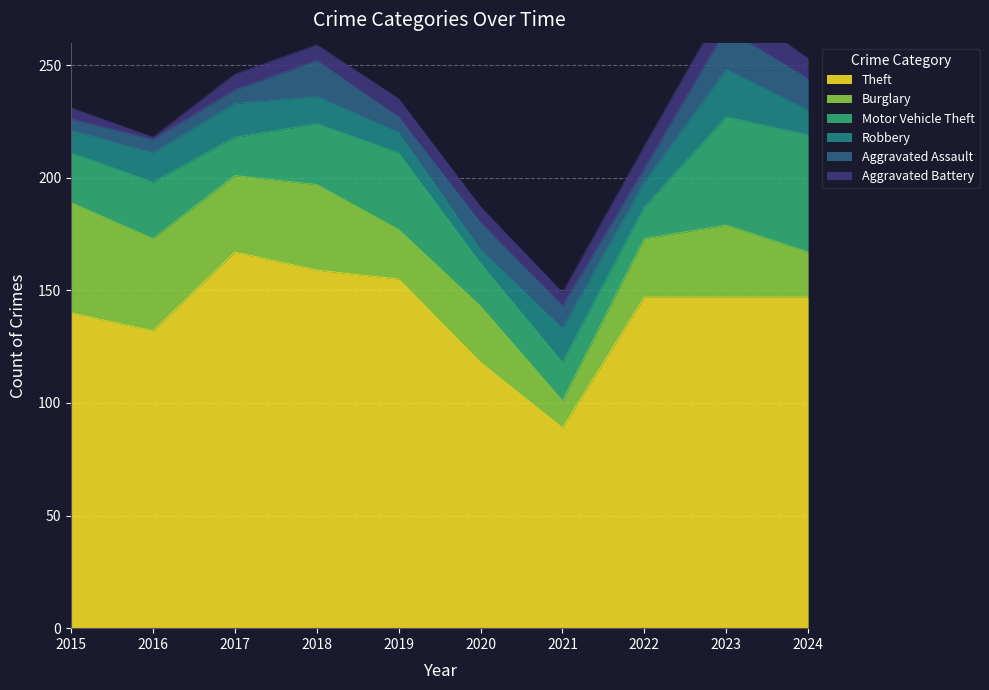

Is it true that Theft equals 155 at 2019?

True